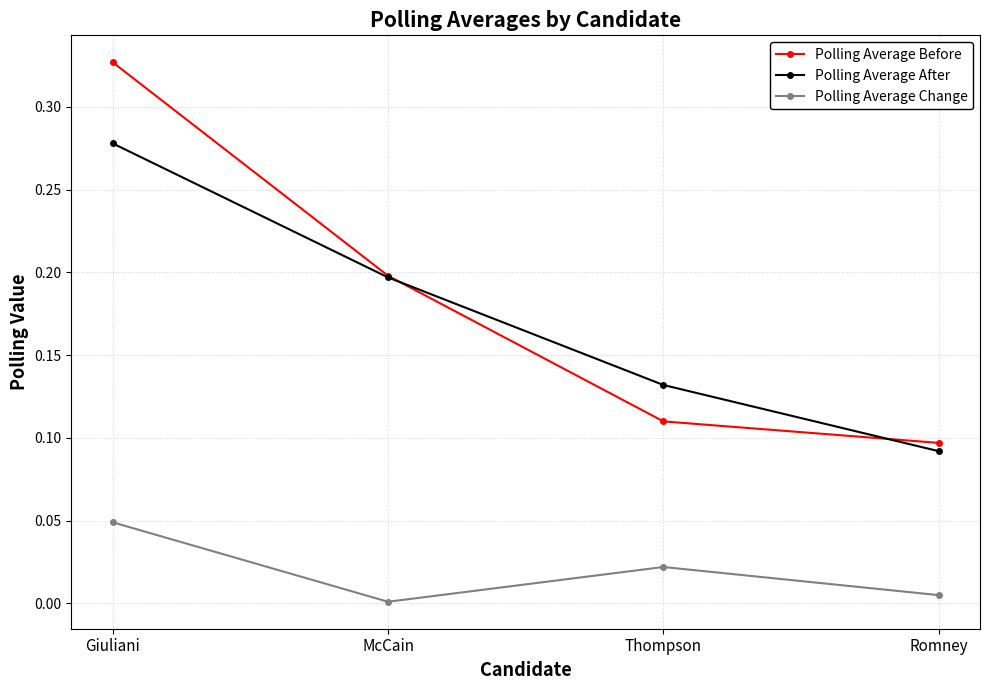

True or false: Polling Average After has more than 1 points higher than both neighbors.

False